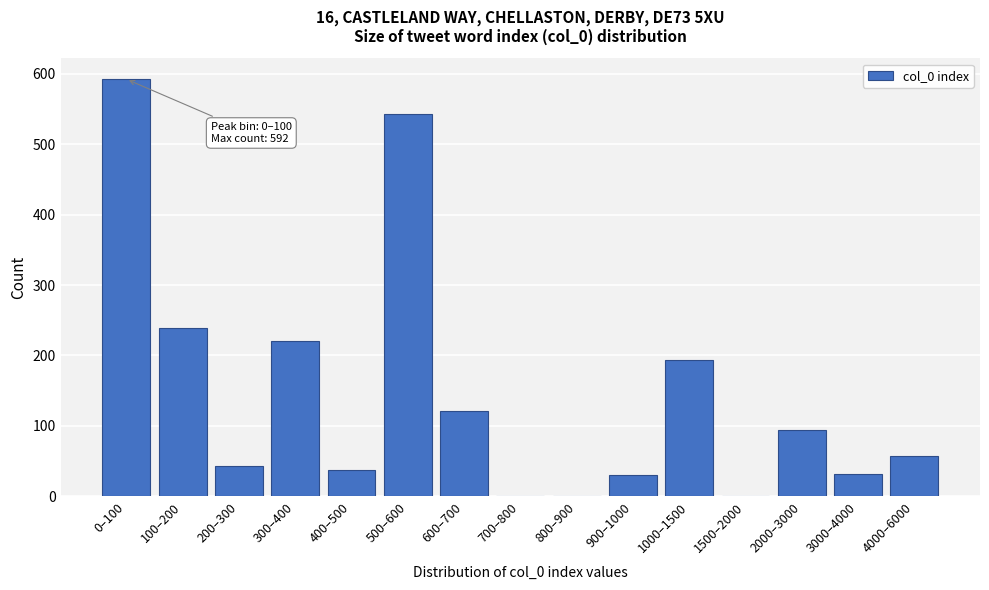

What is the sum of all values?

2203